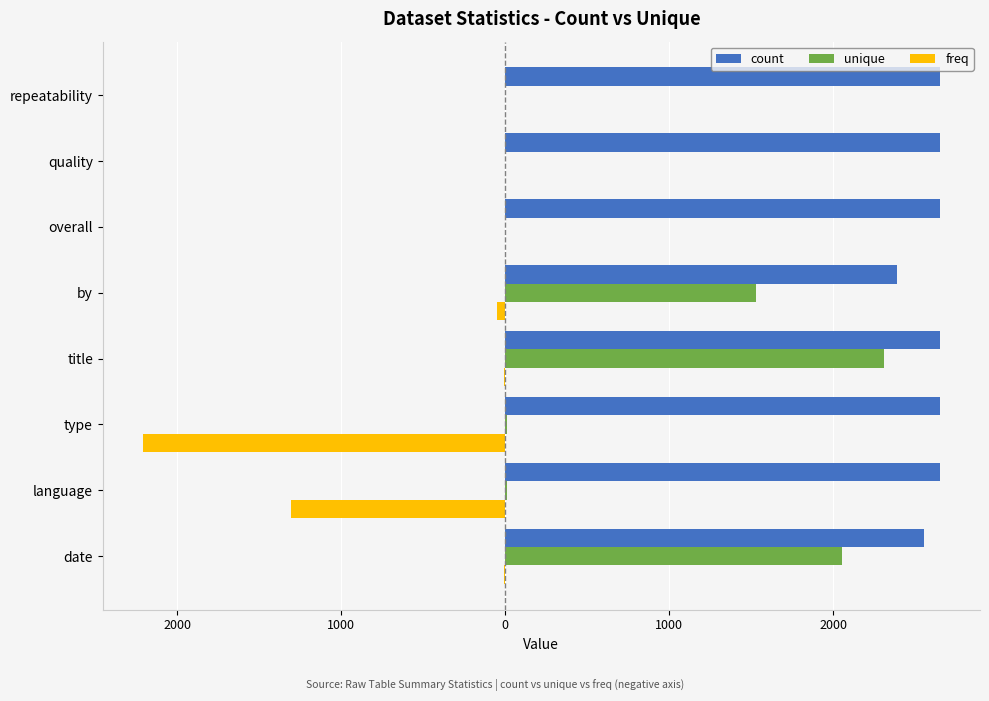

What is the lowest value of the freq series?

-2211